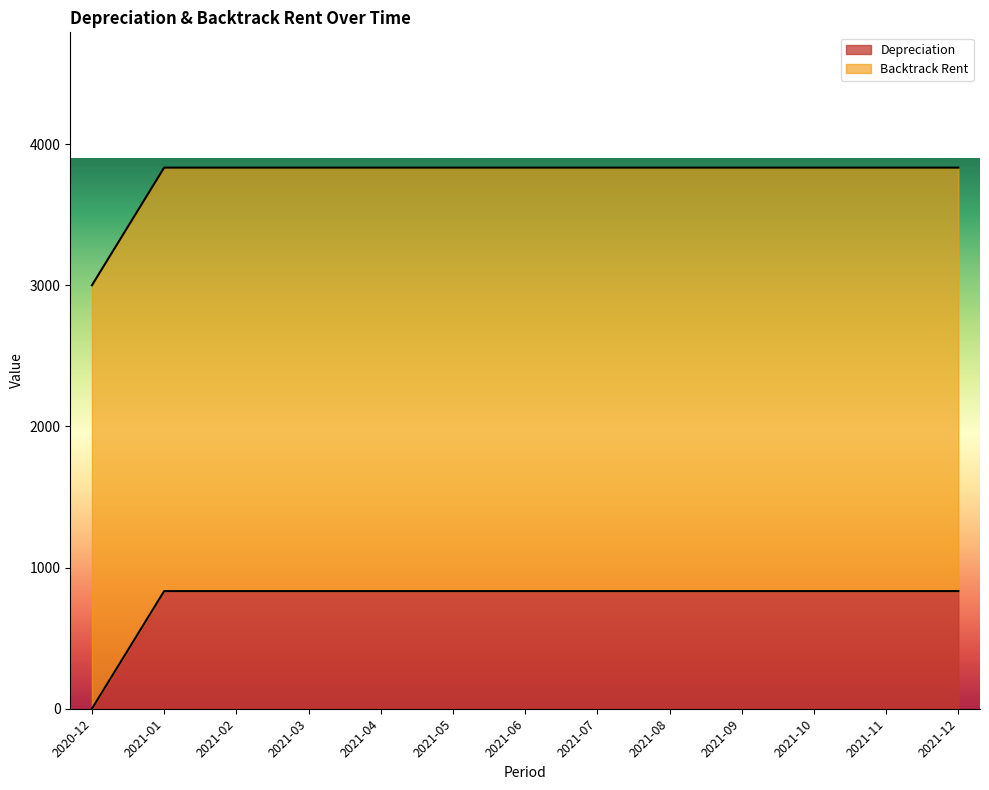

Approximately how many times larger is the value at 2021-05 compared to 2021-08?

1.0